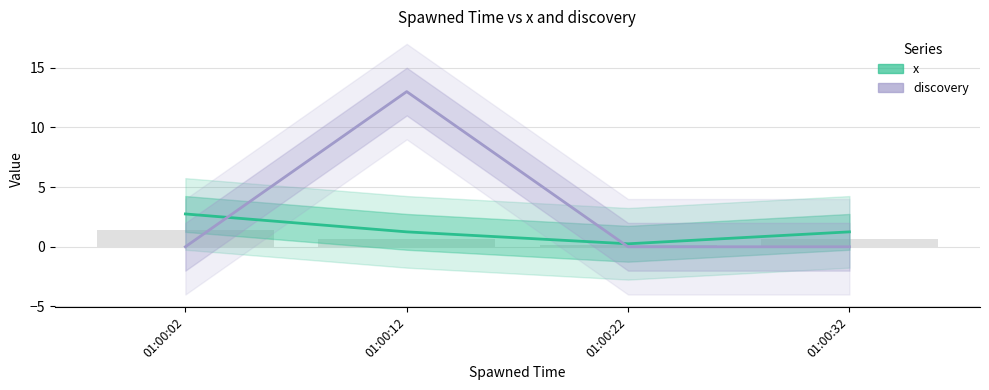

How many groups of bars are there?

4